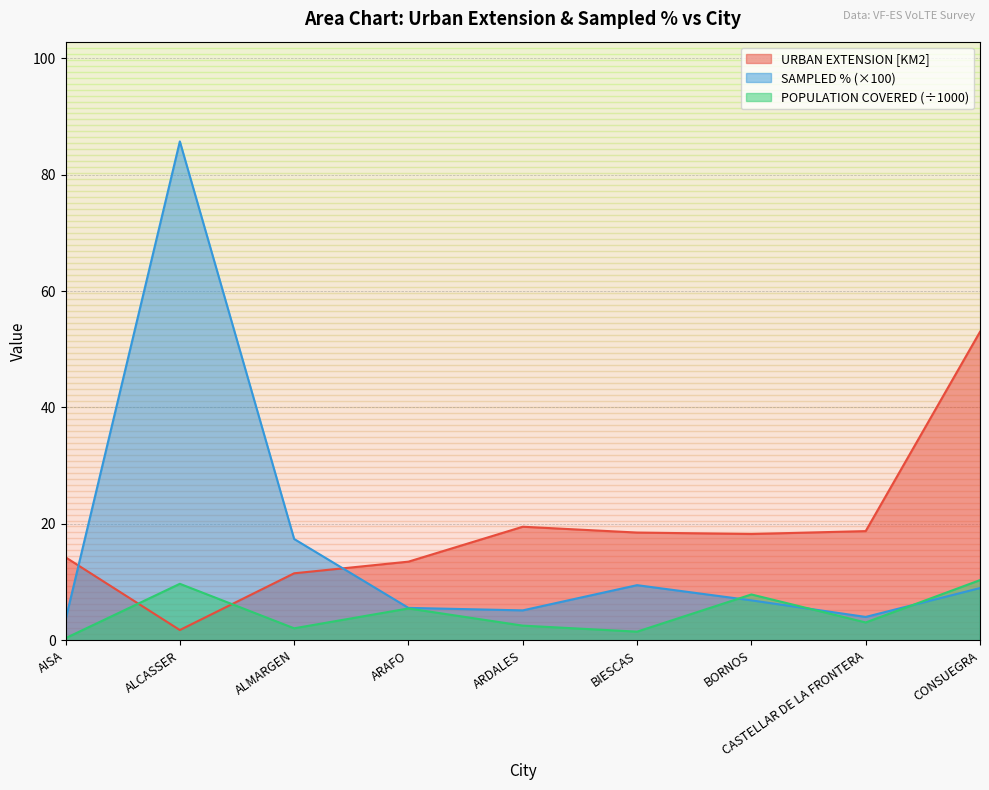

Which series has the largest total across all categories?

URBAN EXTENSION [KM2]